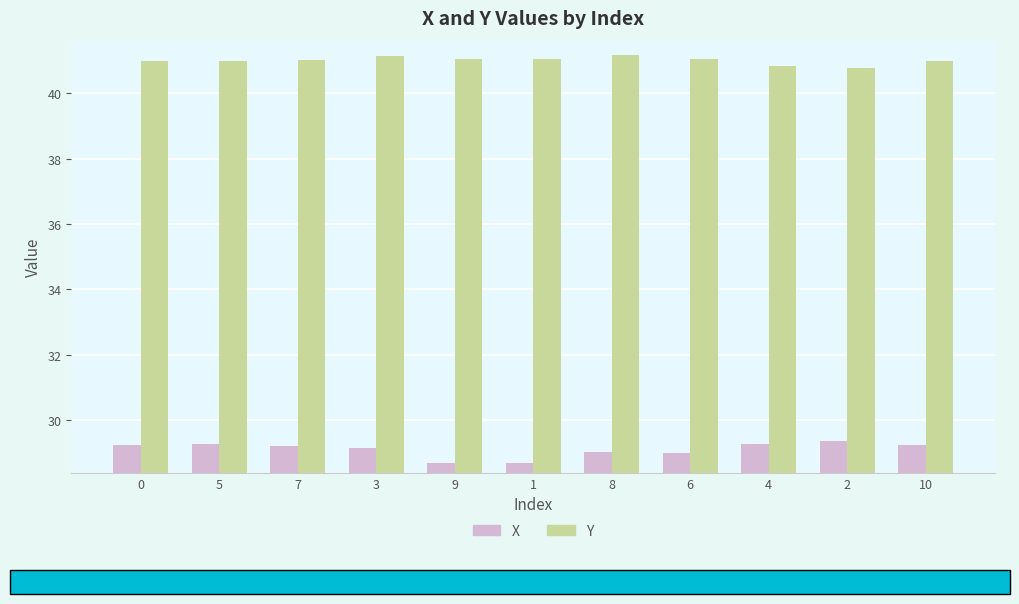

What position from the right is 1?

6